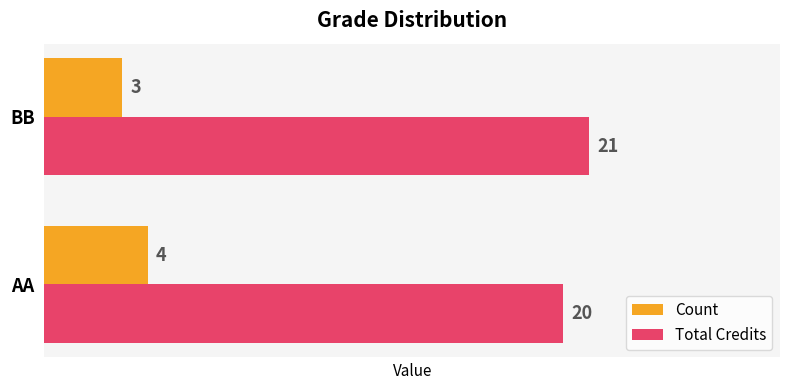

True or false: Count has a value of 3 at BB.

True